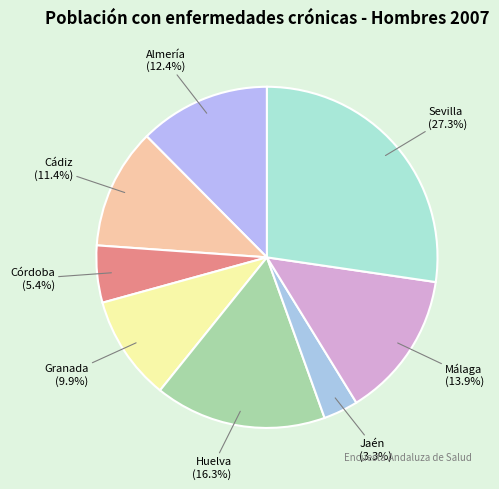

Is the sum of Cádiz and Huelva greater than half?

No